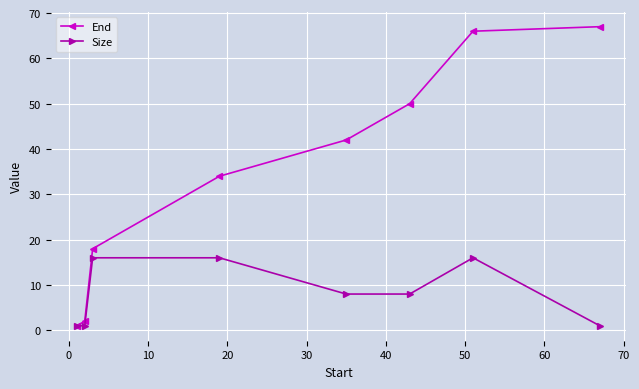

List the series in order of their overall mean, highest first.

End, Size